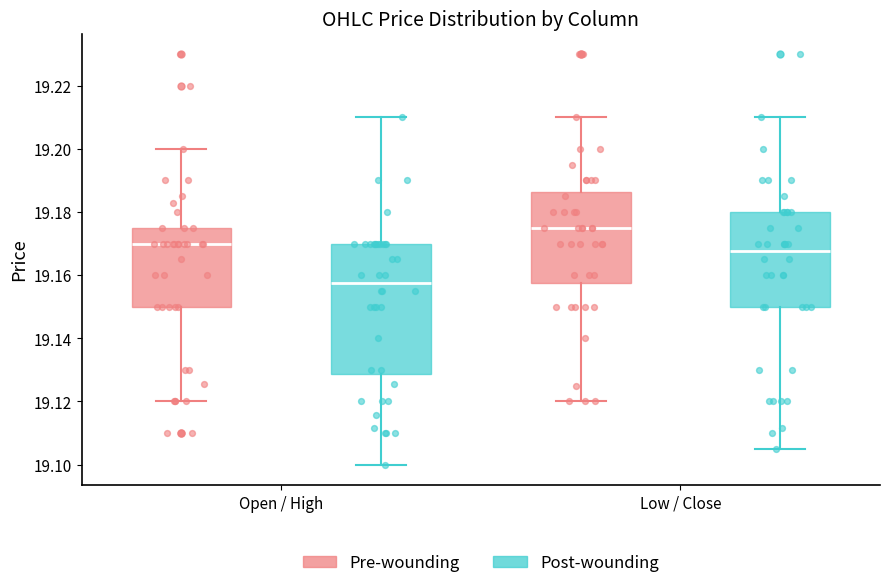

Reading left to right, read every box against the y-axis: the position of its median line, the range the box covers, and the ends of its whiskers. The values are not printed on the chart, so give them approximately, as read against the axis.

Open / High (Pre-wounding): median 19.170, box 19.150 to 19.176, whiskers 19.120 to 19.200
Open / High (Post-wounding): median 19.158, box 19.128 to 19.170, whiskers 19.100 to 19.210
Low / Close (Pre-wounding): median 19.176, box 19.158 to 19.186, whiskers 19.120 to 19.210
Low / Close (Post-wounding): median 19.168, box 19.150 to 19.180, whiskers 19.106 to 19.210